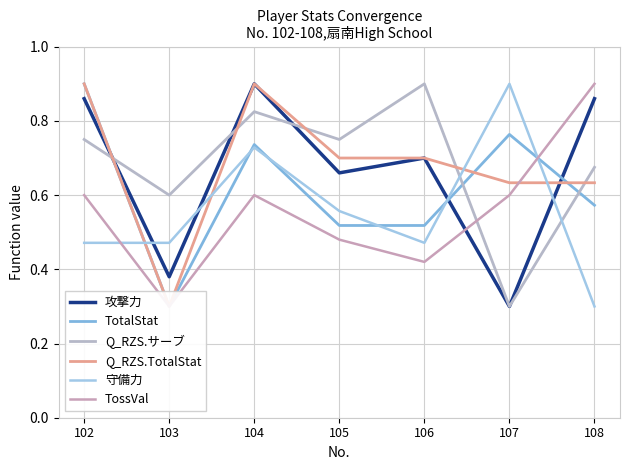

What is the value of the TotalStat point at the 7th from the left?

0.6